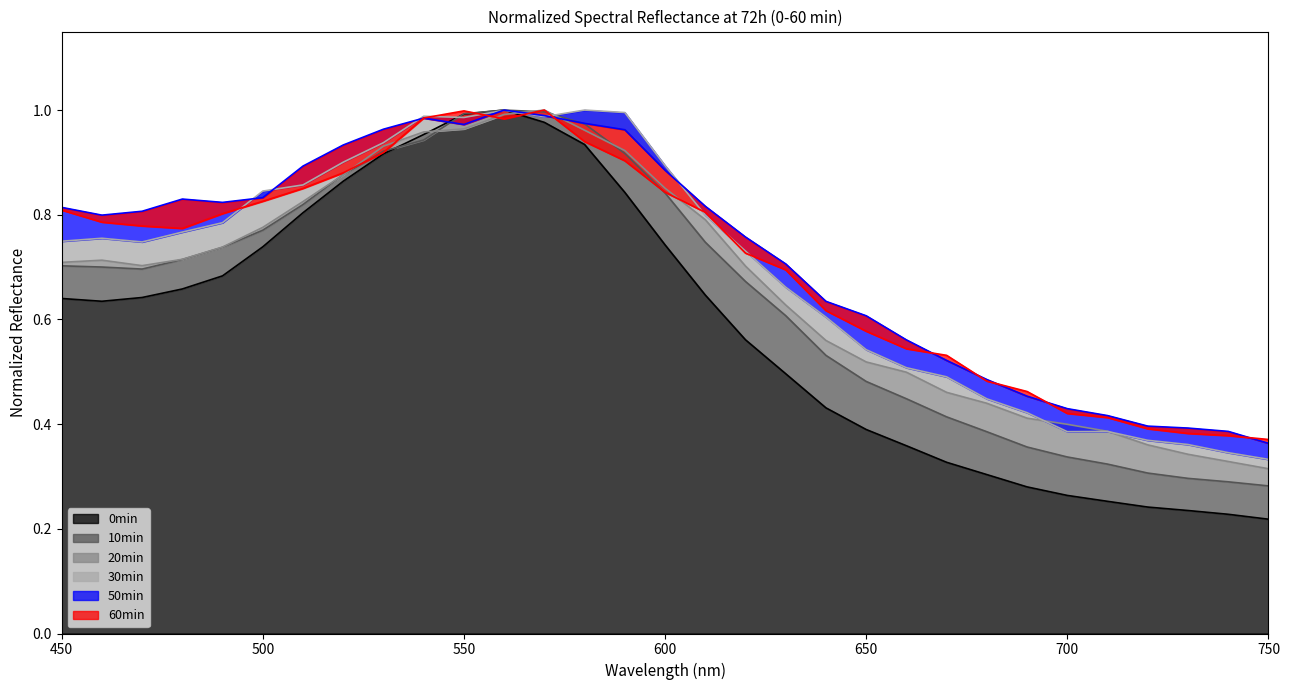

Where do 0min and 30min first cross each other?

540 and 550